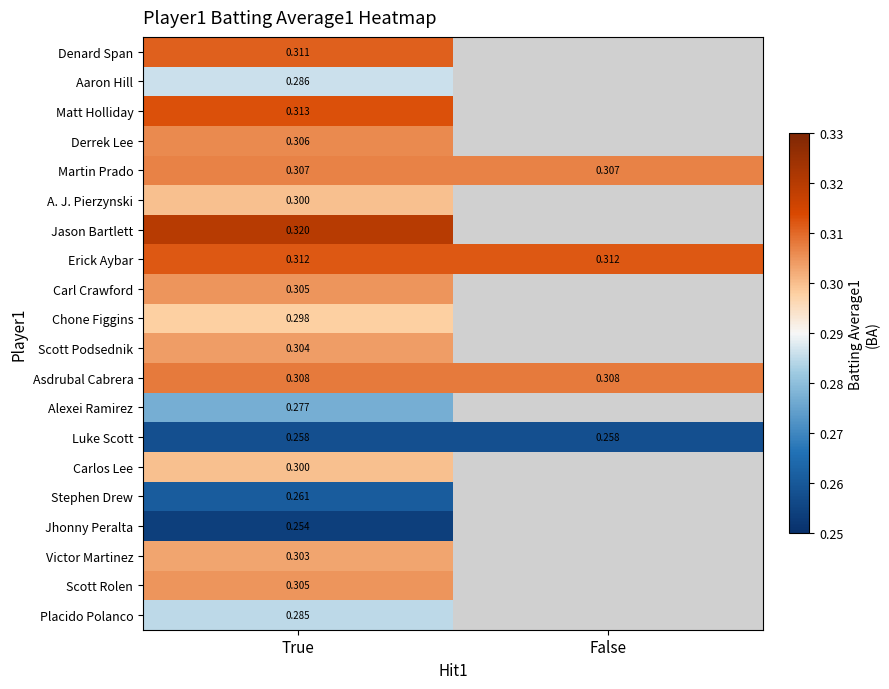

The value of Asdrubal Cabrera at False is 0.3. True or false?

True